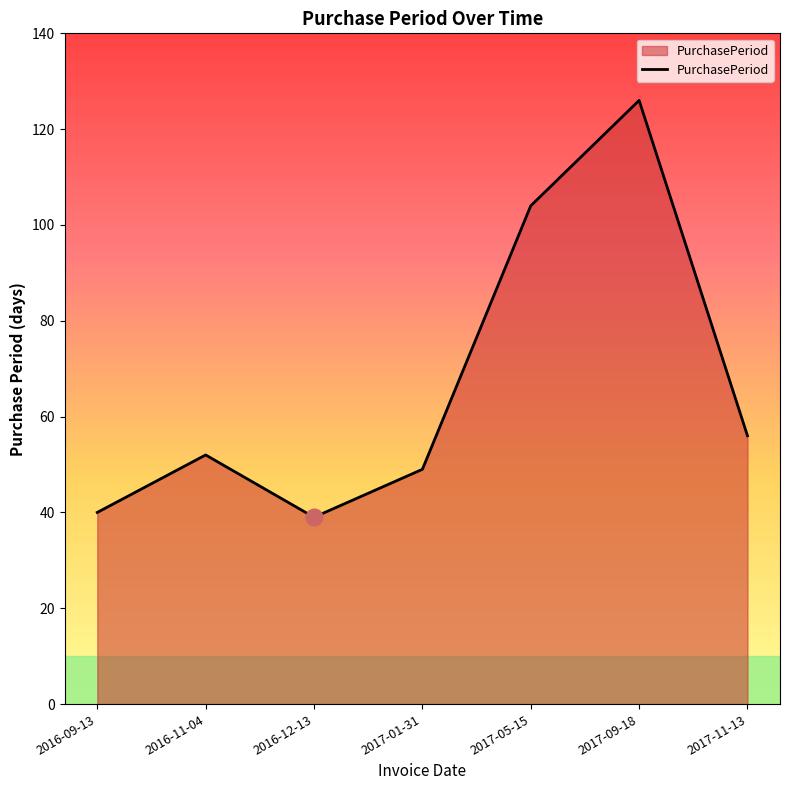

What is the maximum value shown in the chart?

126